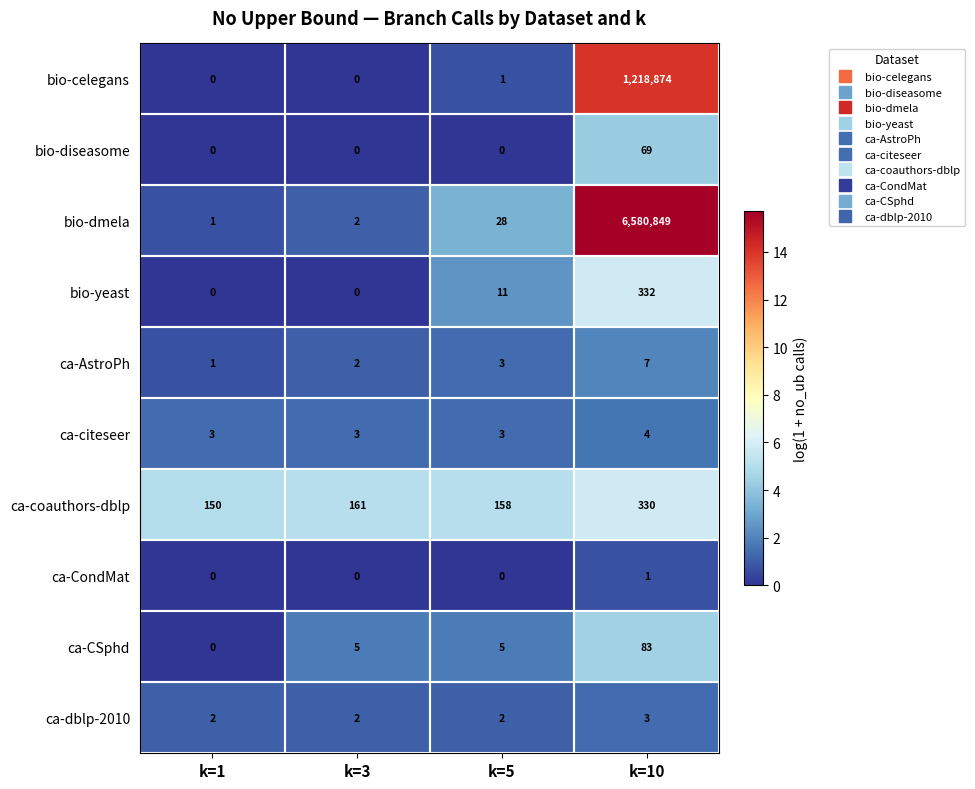

Rank the series by their maximum value, from lowest to highest.

ca-CondMat, ca-dblp-2010, ca-citeseer, ca-AstroPh, bio-diseasome, ca-CSphd, ca-coauthors-dblp, bio-yeast, bio-celegans, bio-dmela